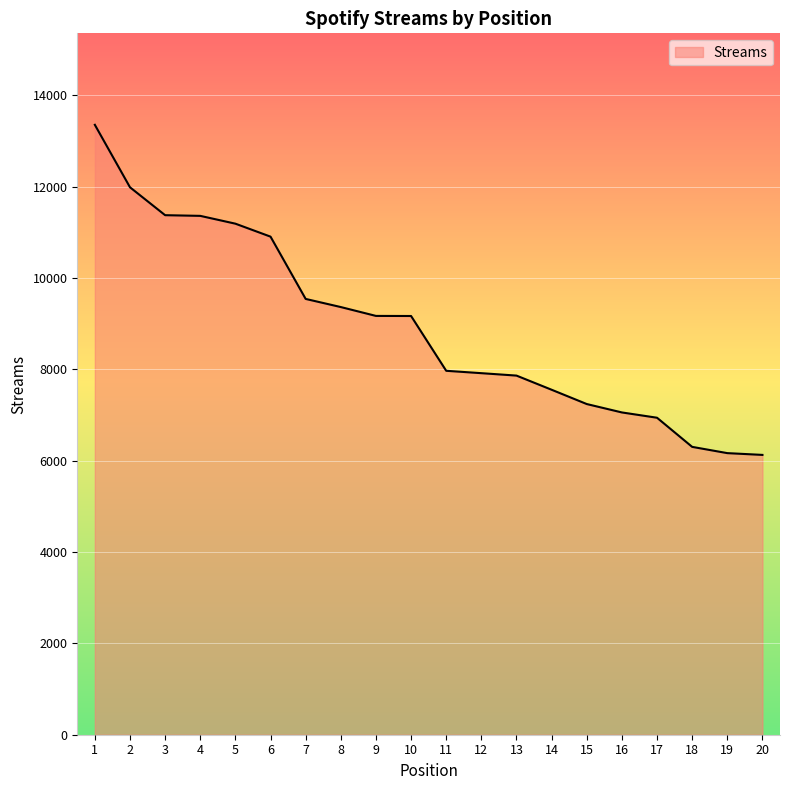

What is the difference between the maximum and minimum values?

7229